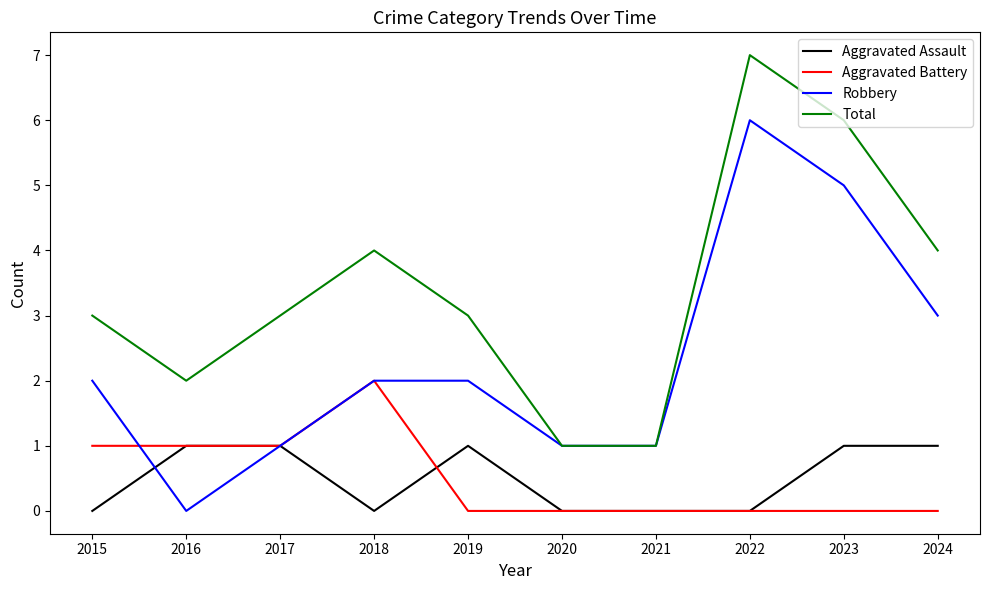

Between which two adjacent categories do Robbery and Aggravated Assault first intersect?

2015 and 2016